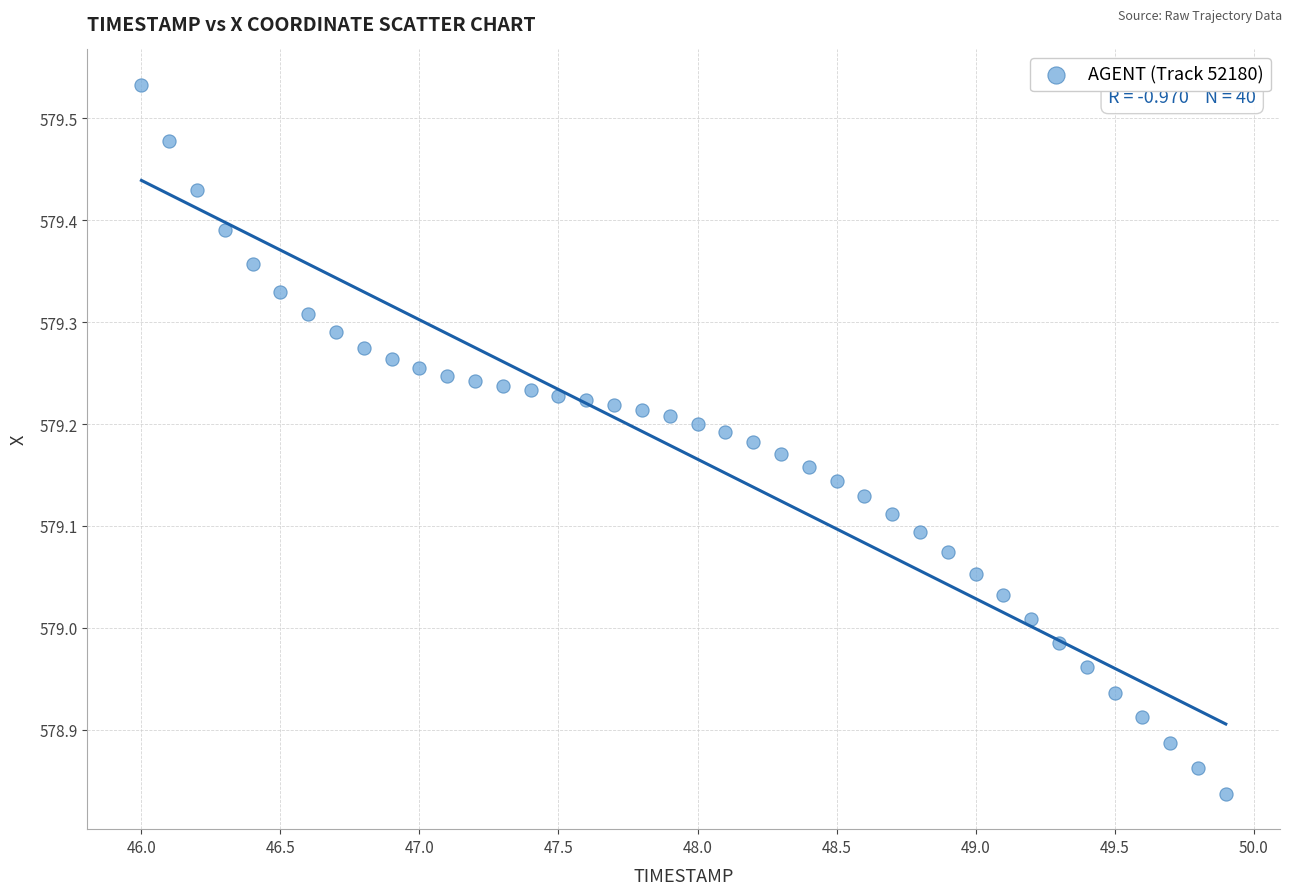

What is the range of X values (max minus min)?

3.9